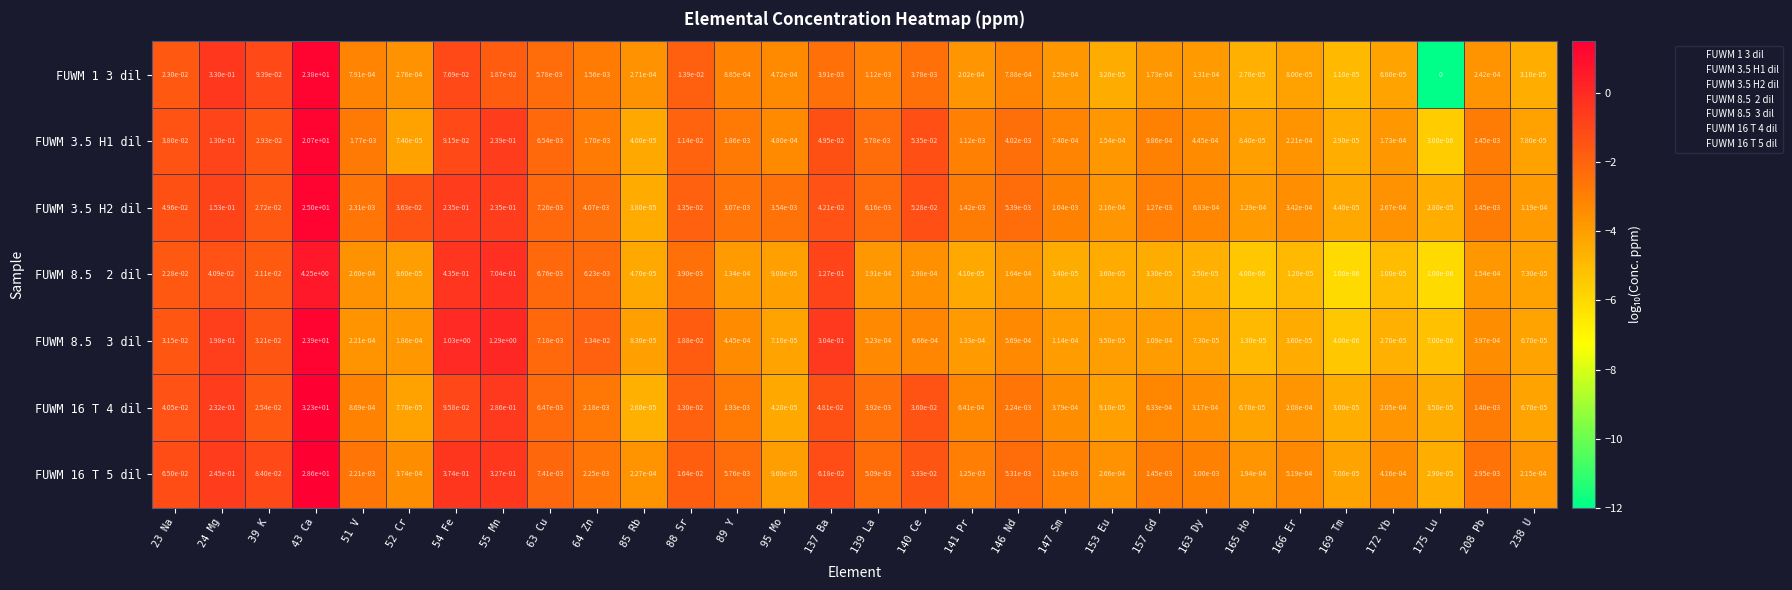

The FUWM 1 3 dil series shows 0.0 at 238 U. True or false?

True